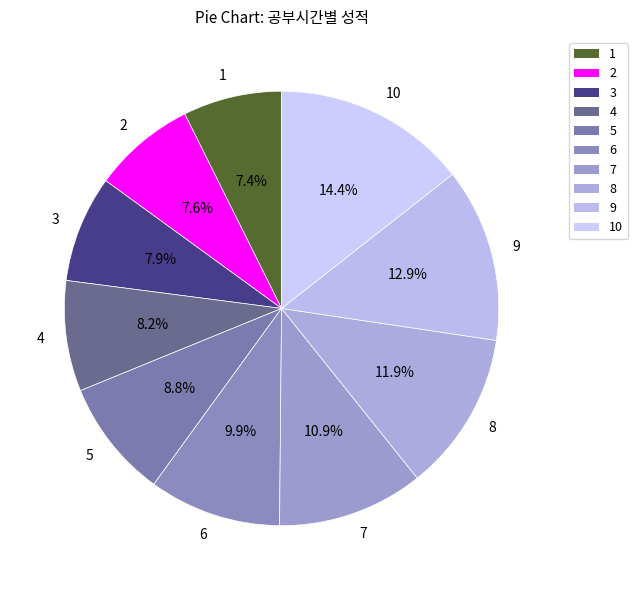

How much of the chart is everything except 6?

90.1%